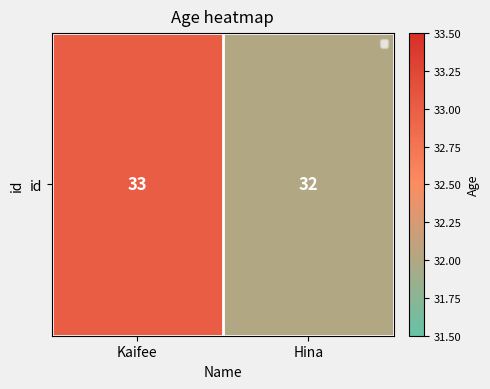

What is the change in value from Kaifee to Hina?

-1